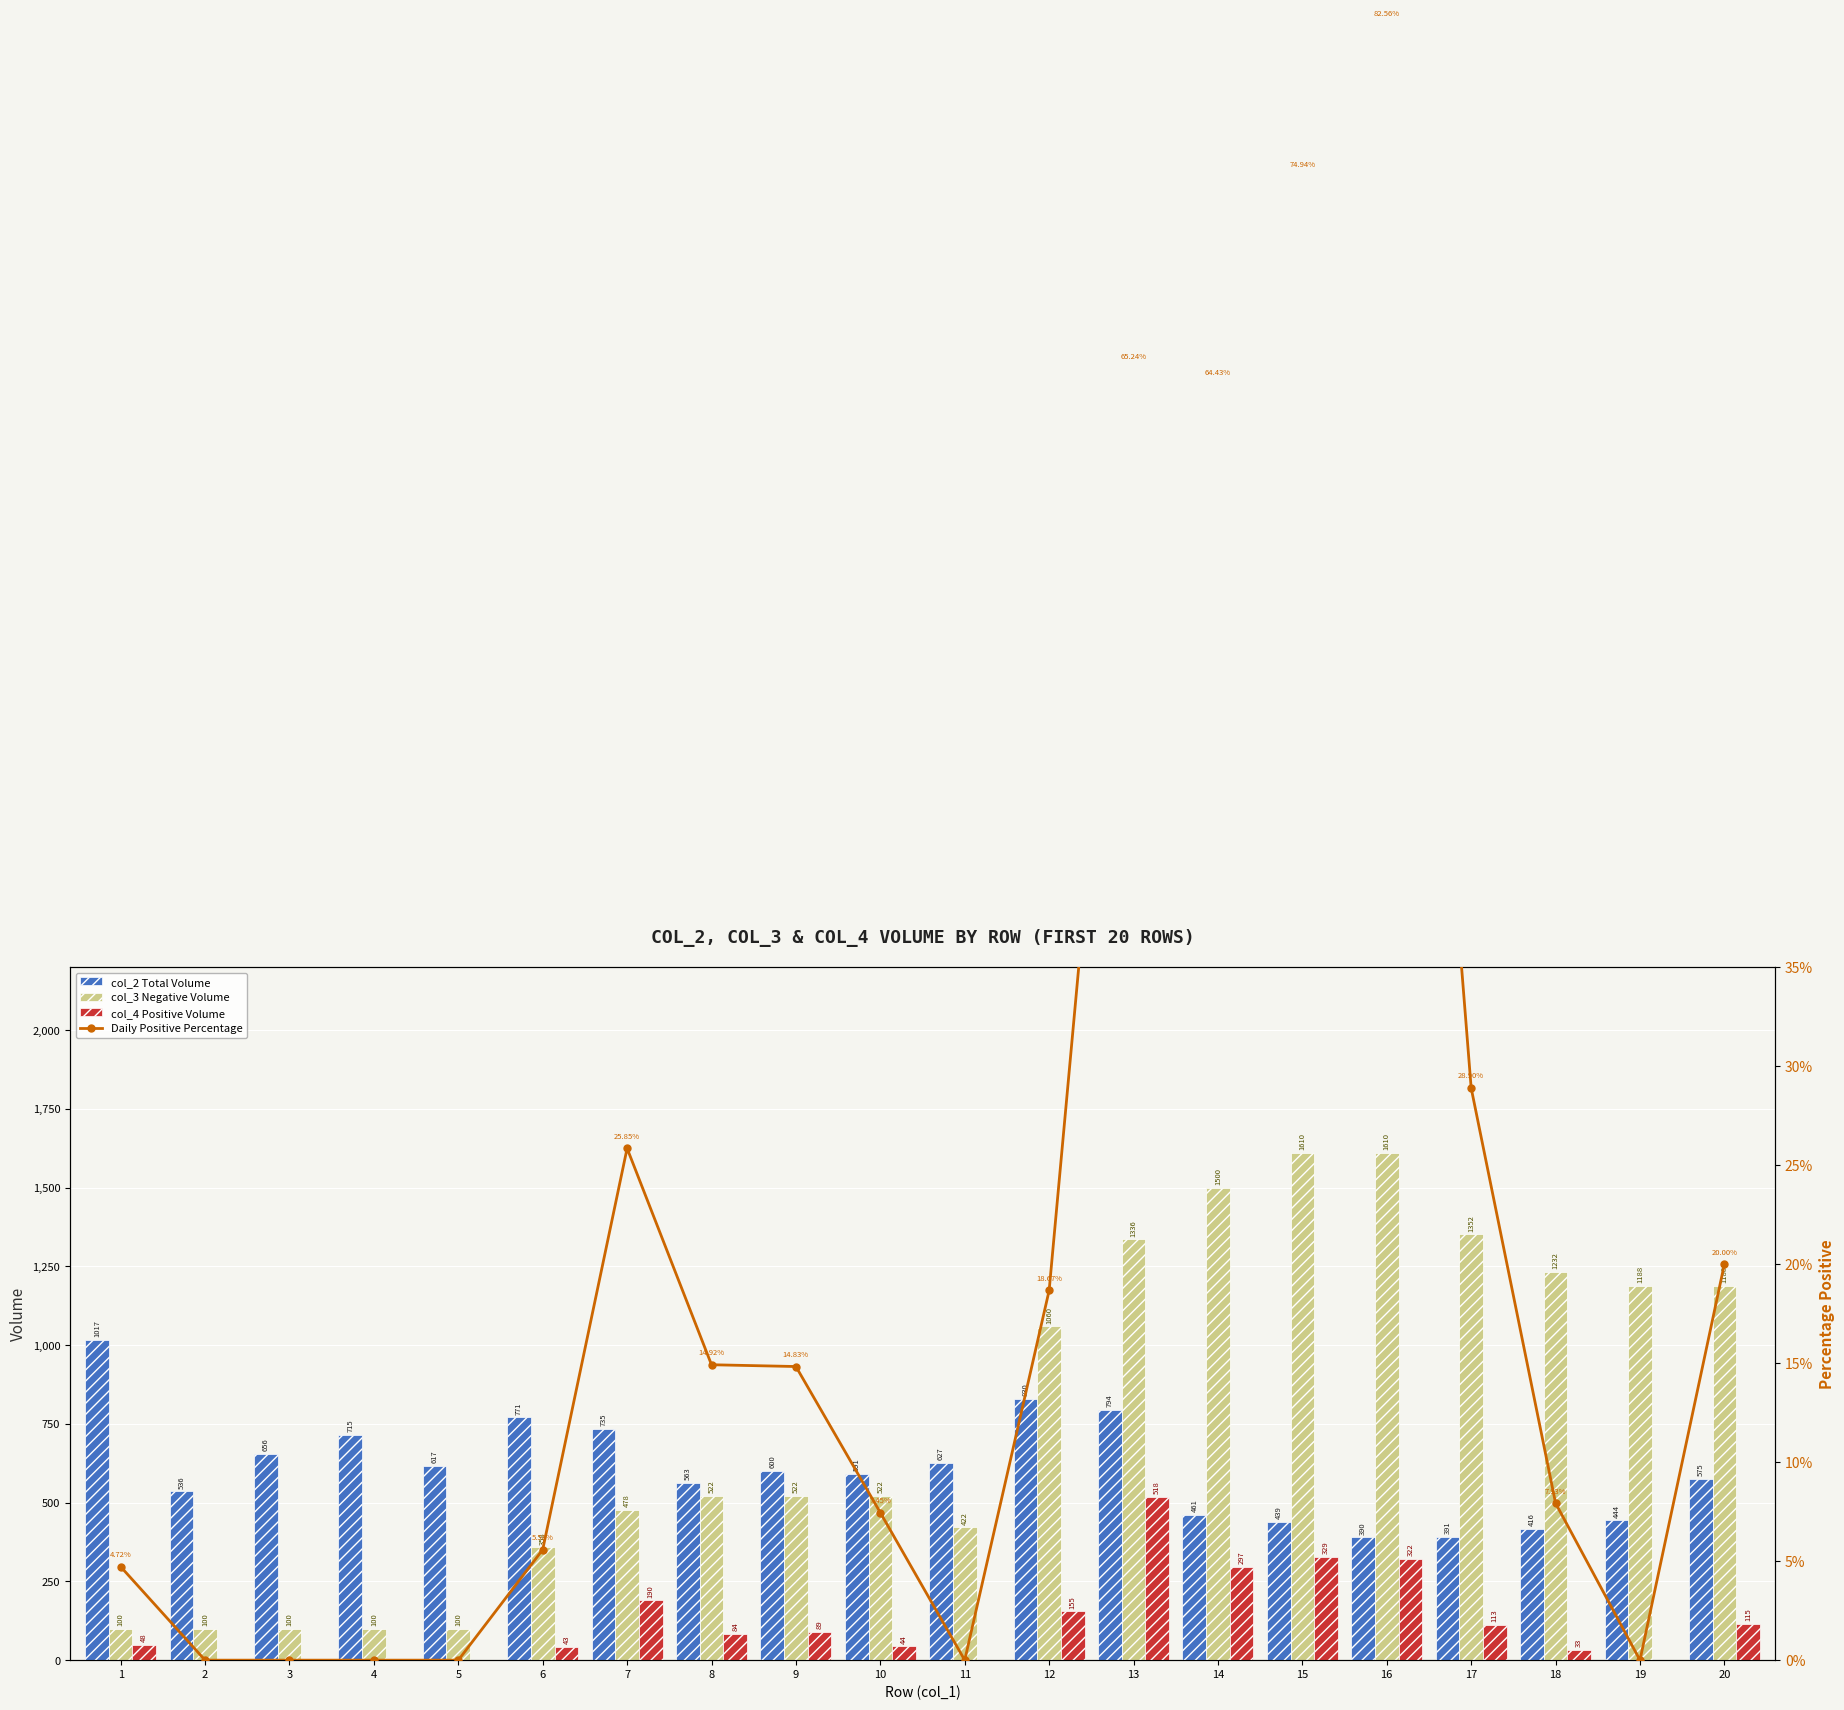

Is the value of col_4 (Positive) at 15 greater than the value of Daily Positive Percentage at 12?

Yes